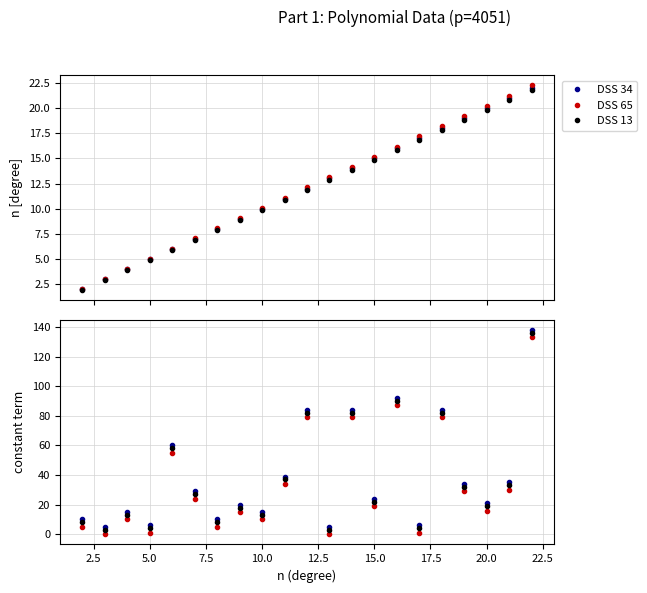

True or false: DSS 65 and DSS 13 cross at least once.

False